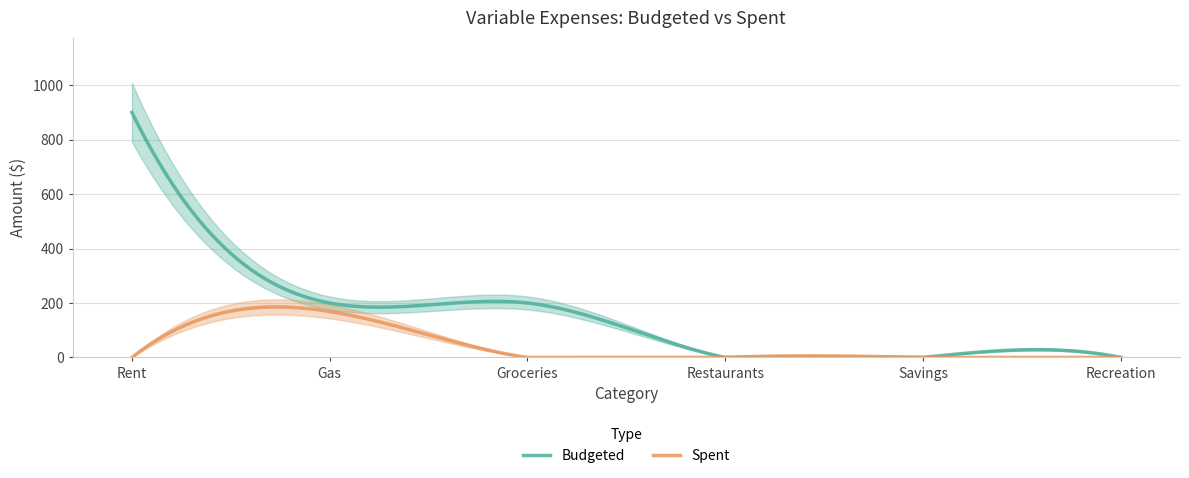

Which series has the widest spread of values?

Budgeted